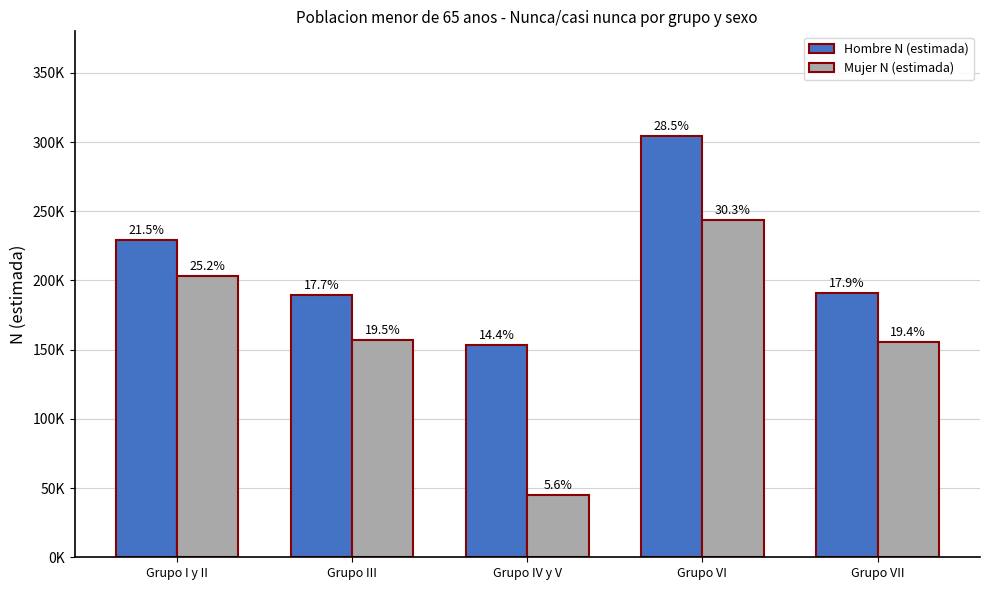

What are all the series names shown in the legend?

Hombre N (estimada), Mujer N (estimada)